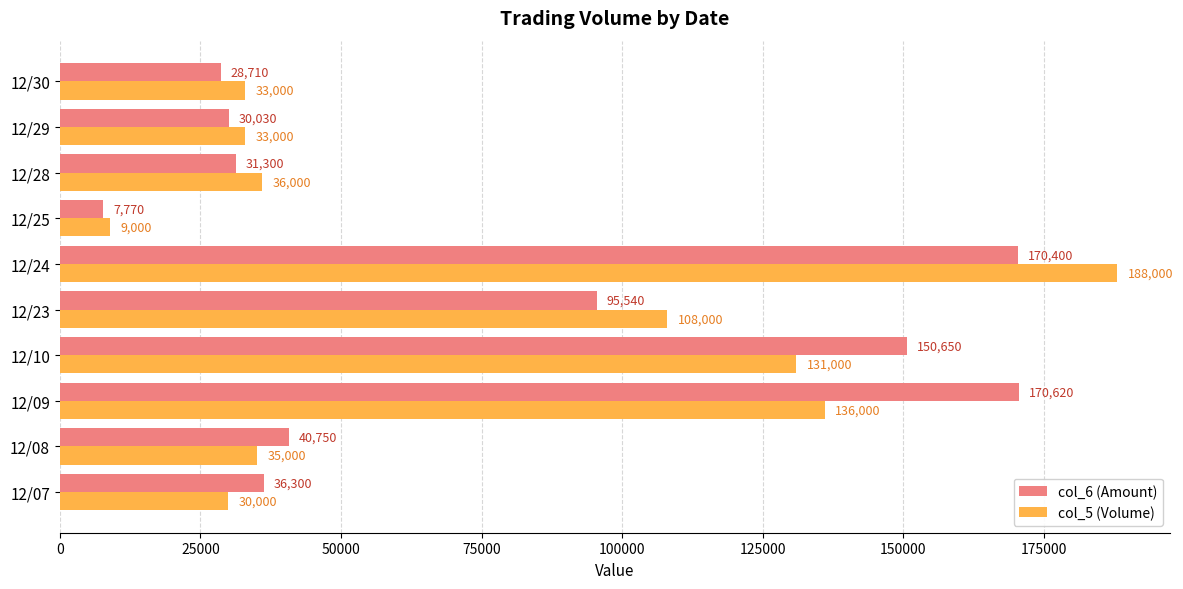

Which series has the largest range (max minus min)?

col_5 (Volume)